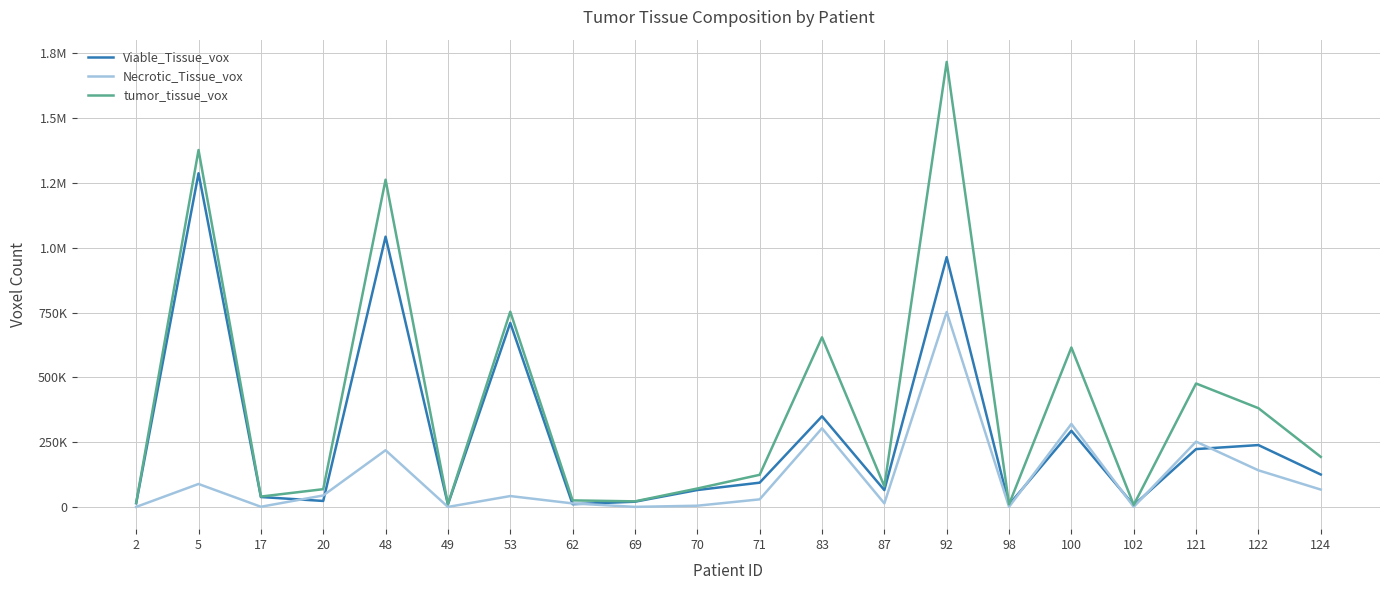

The value of Necrotic_Tissue_vox at 92 is 525487. True or false?

False